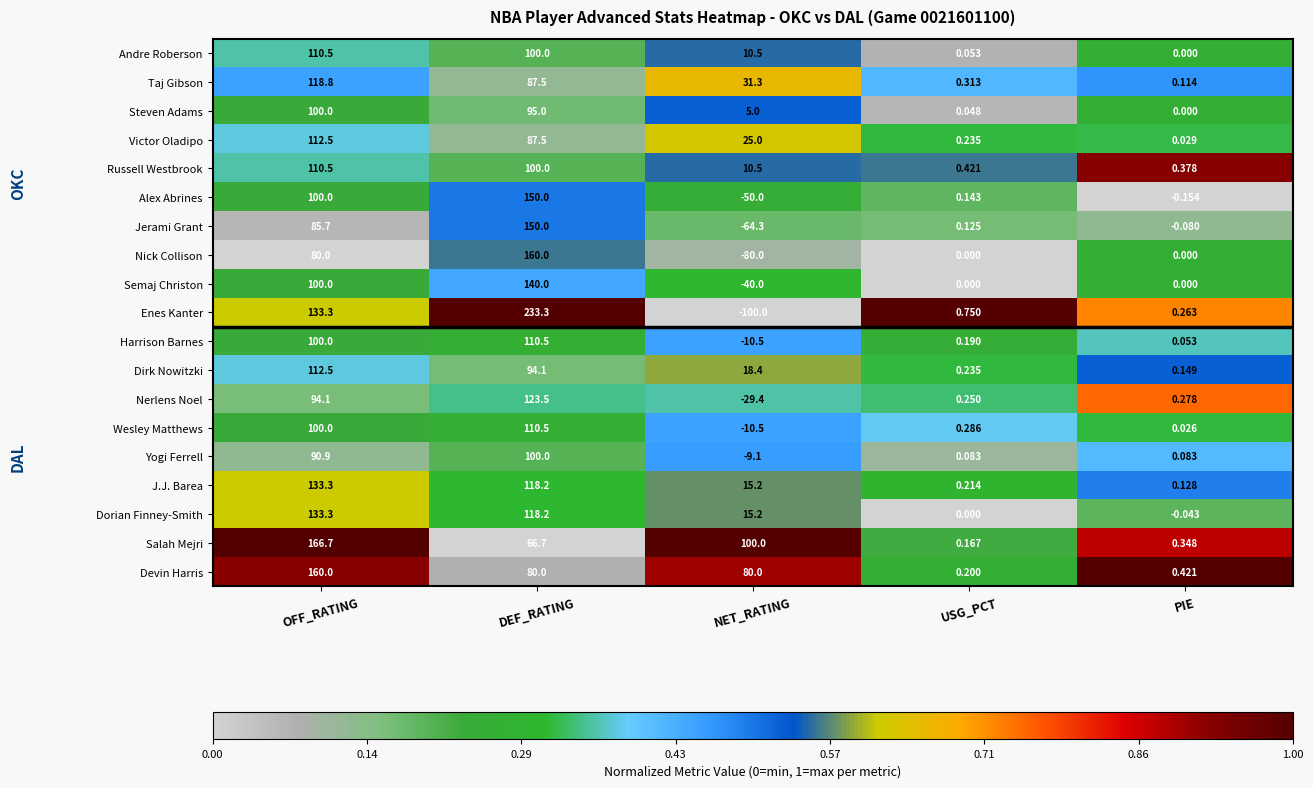

Which series has the largest range (max minus min)?

Enes Kanter